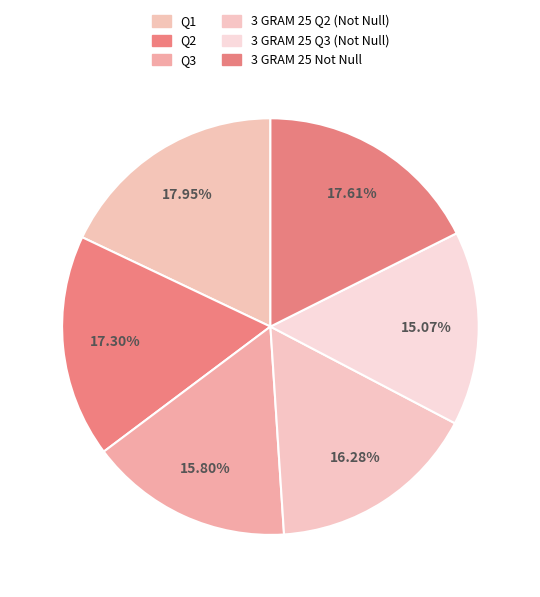

Count the number of slices in the pie.

6